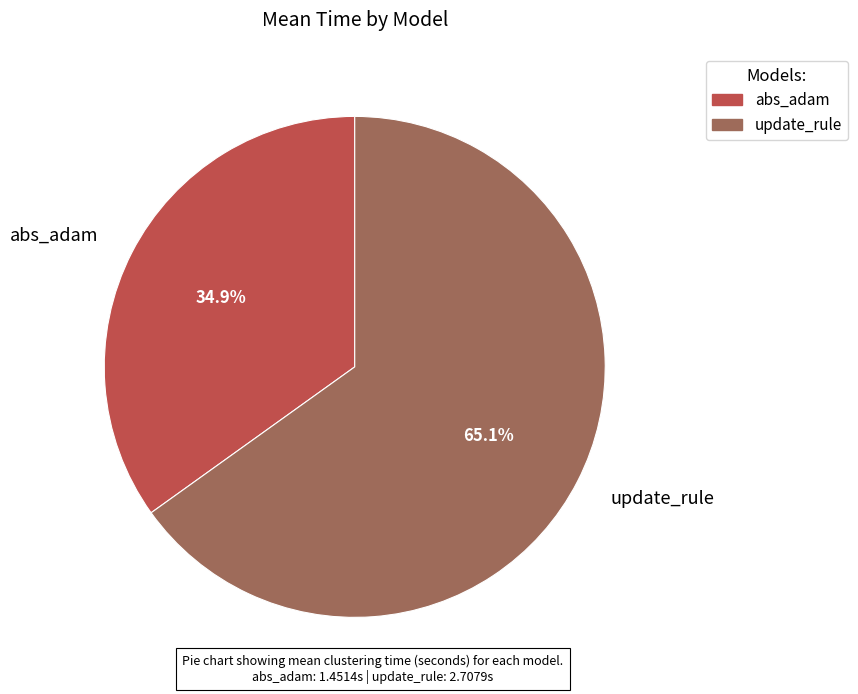

True or false: abs_adam accounts for 35% of the total.

True